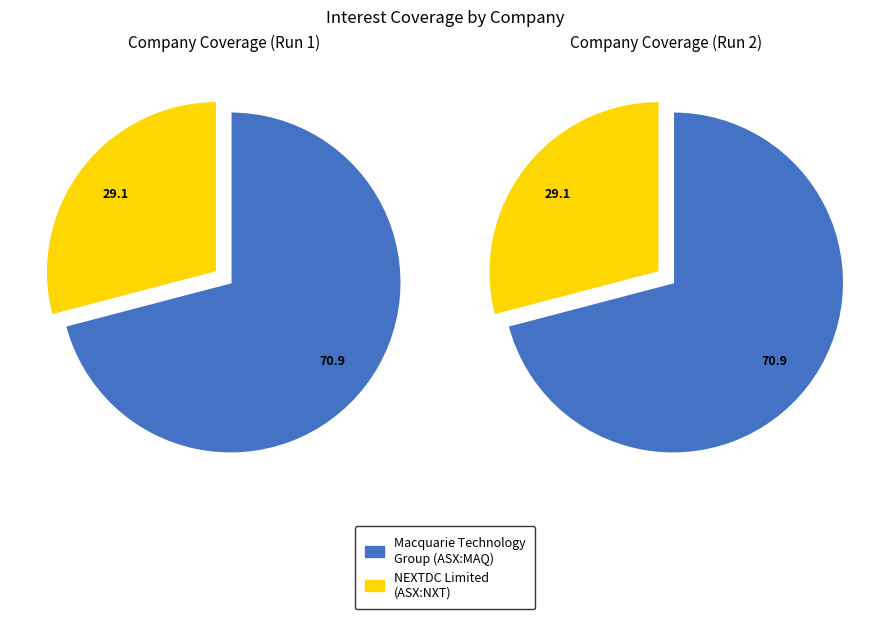

What is the total percentage of NEXTDC Limited (ASX:NXT) and Macquarie Technology Group Limited (ASX:MAQ)?

100.0%